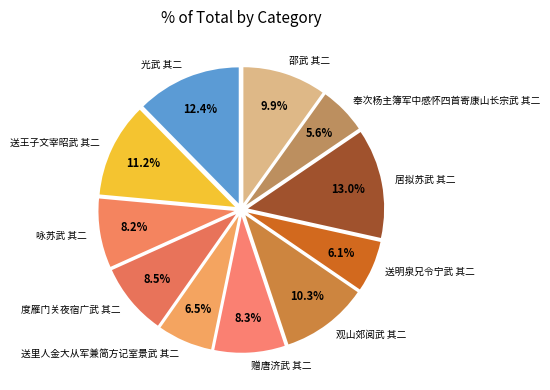

Is there any slice that represents more than half of the pie?

No